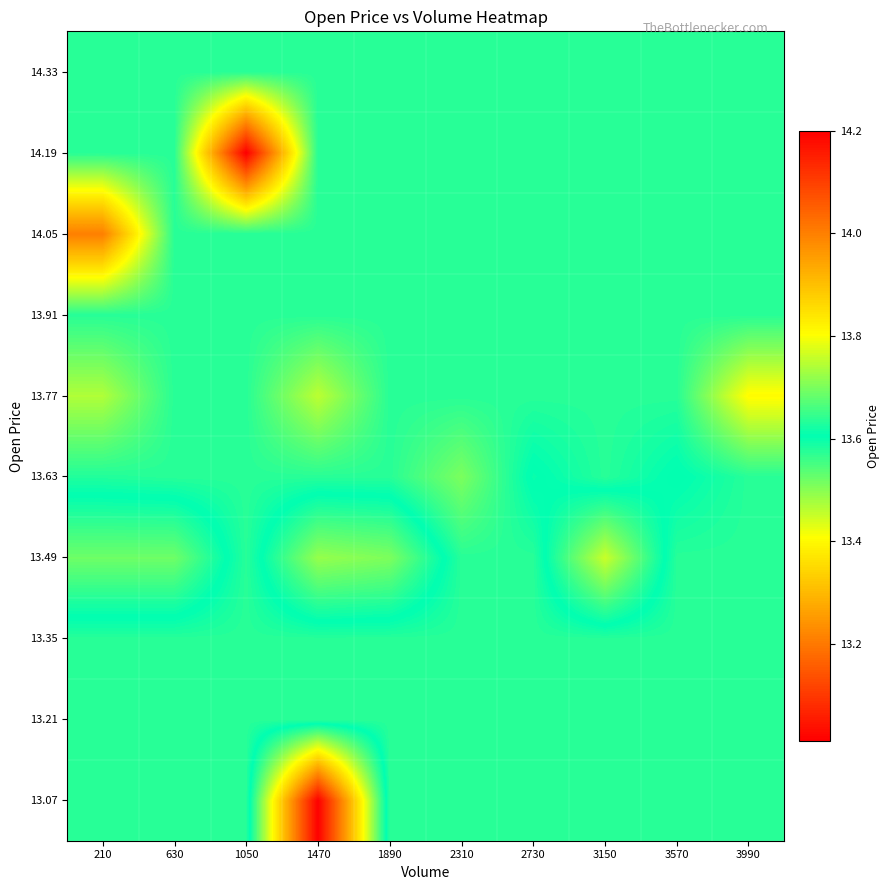

What is the spread (max minus min) of values at 3990?

0.2